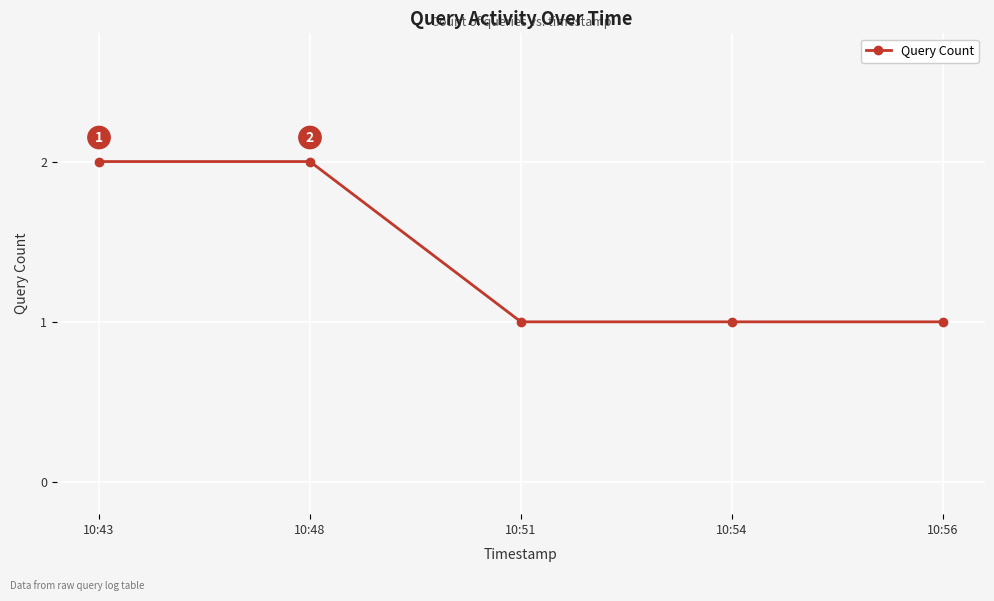

What value does the data have at 10:56?

1